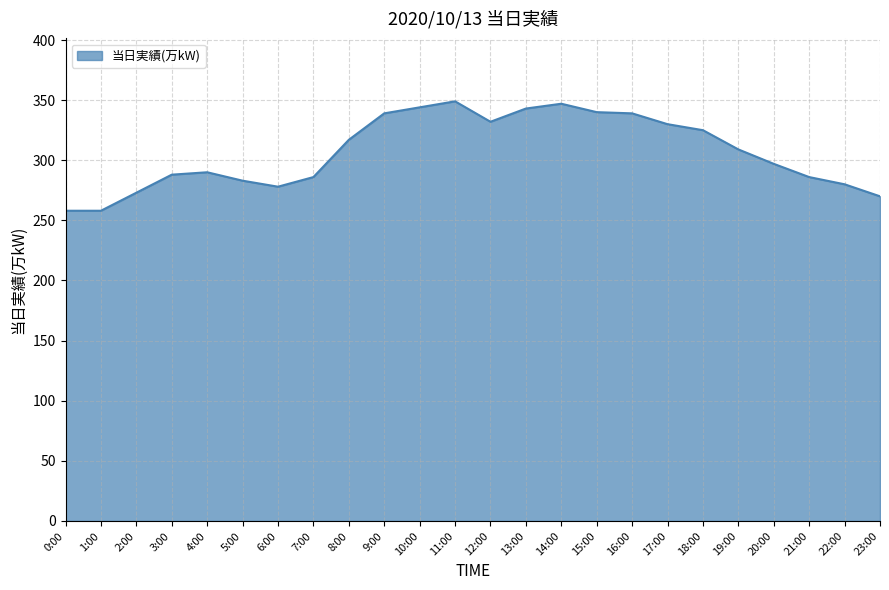

What is the difference between the values at 13:00 and 22:00?

63